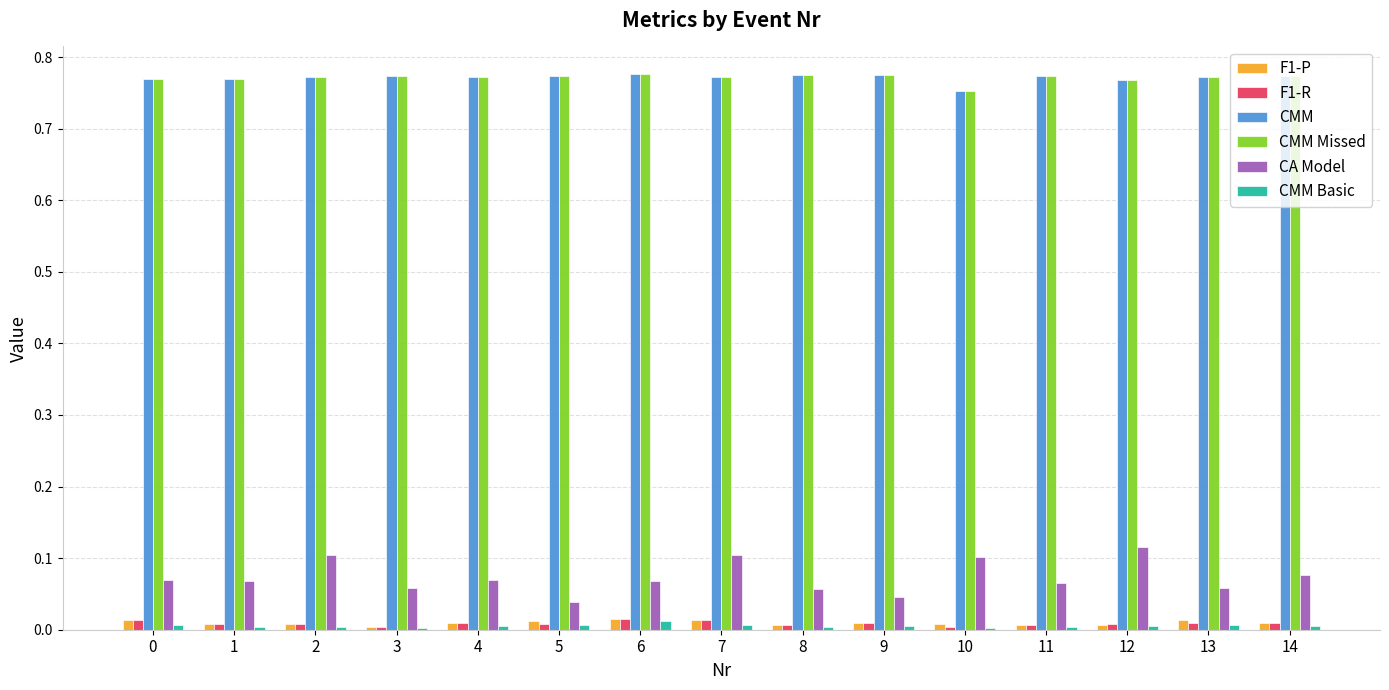

The CMM Basic series shows 0.0 at 9. True or false?

True